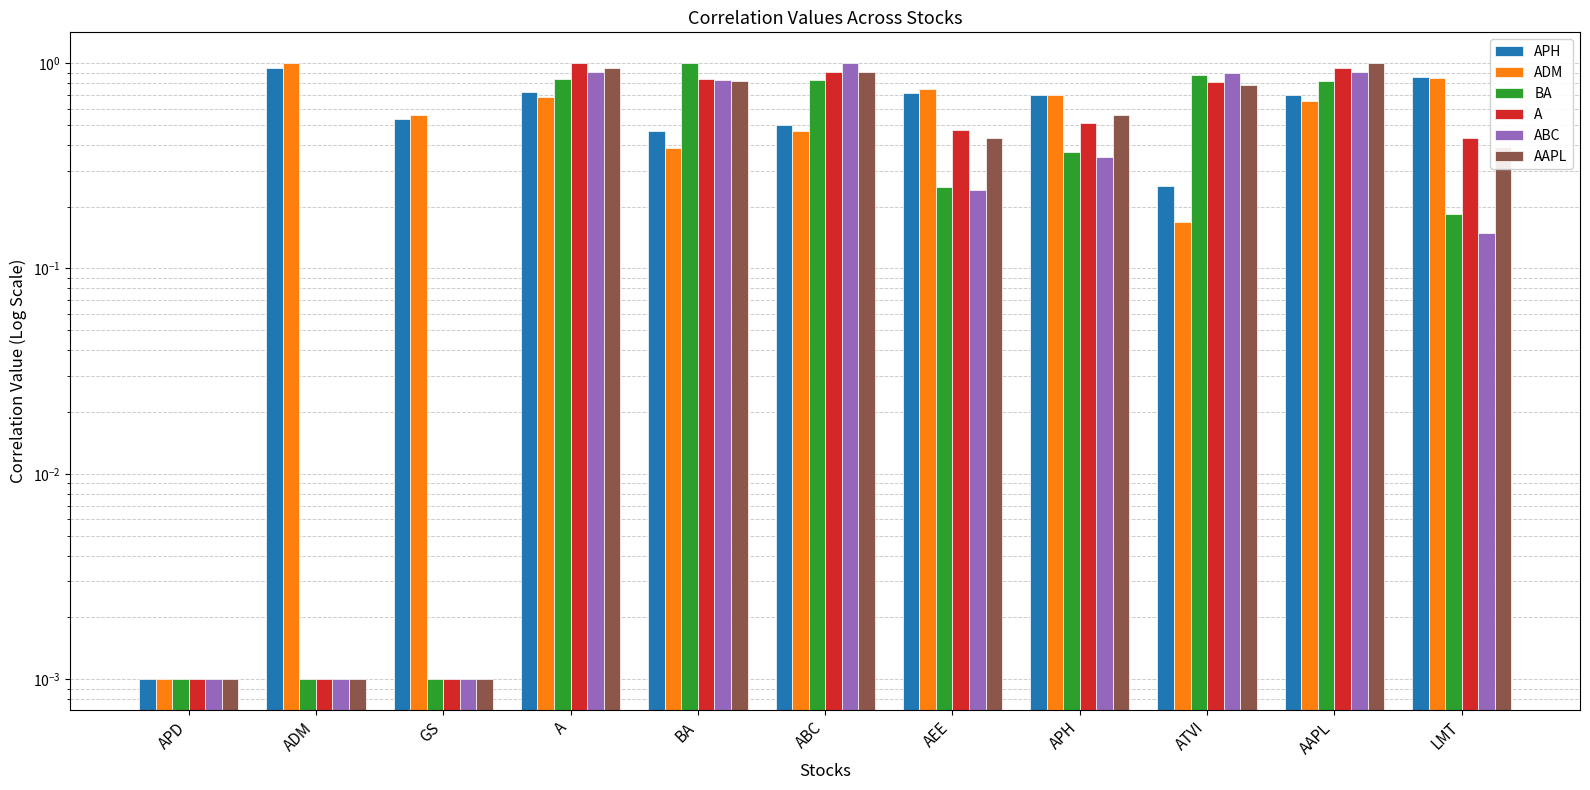

List the labels in order of APH value, smallest first.

APD, ATVI, BA, ABC, GS, AAPL, APH, AEE, A, LMT, ADM